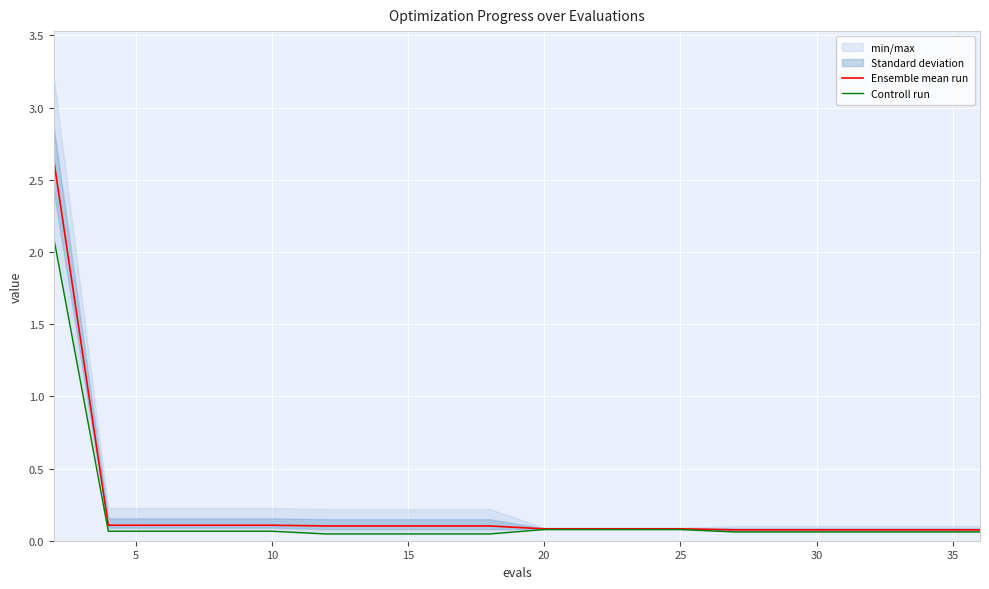

Does the chart display data point markers on the line(s)?

No